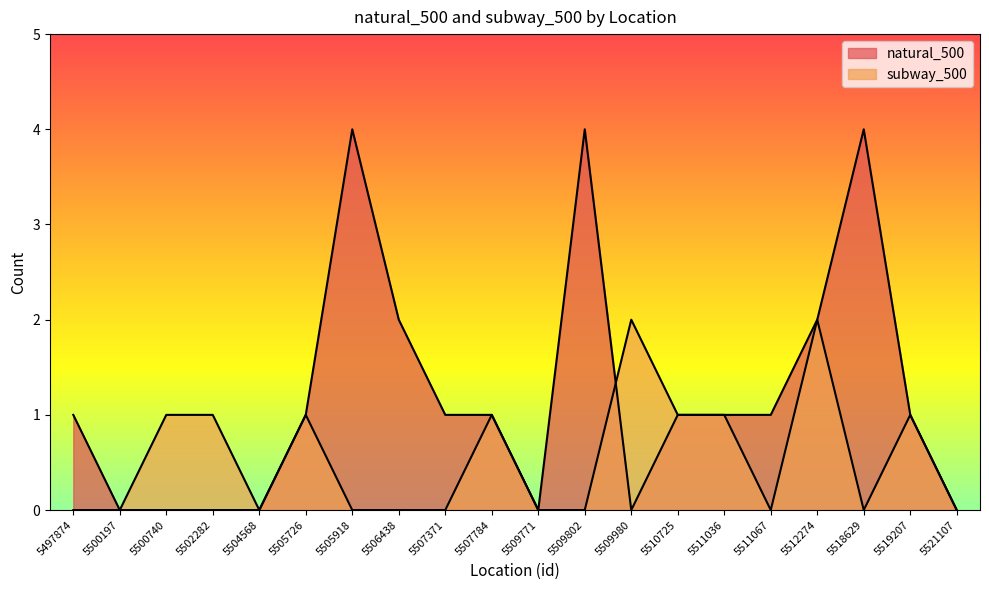

What are all the series names shown in the legend?

natural_500, subway_500